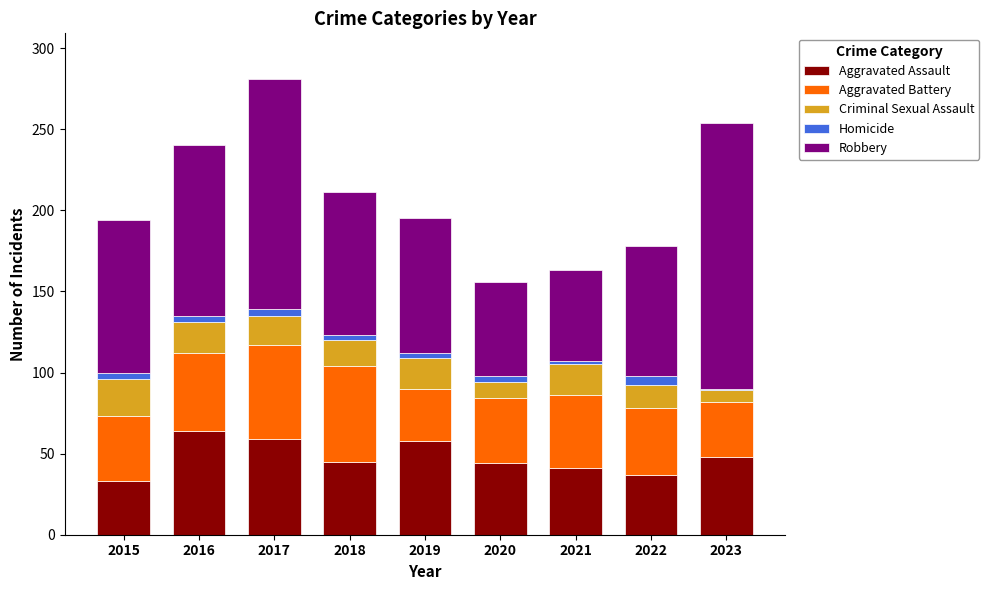

True or false: Aggravated Assault has a value of 26 at 2021.

False